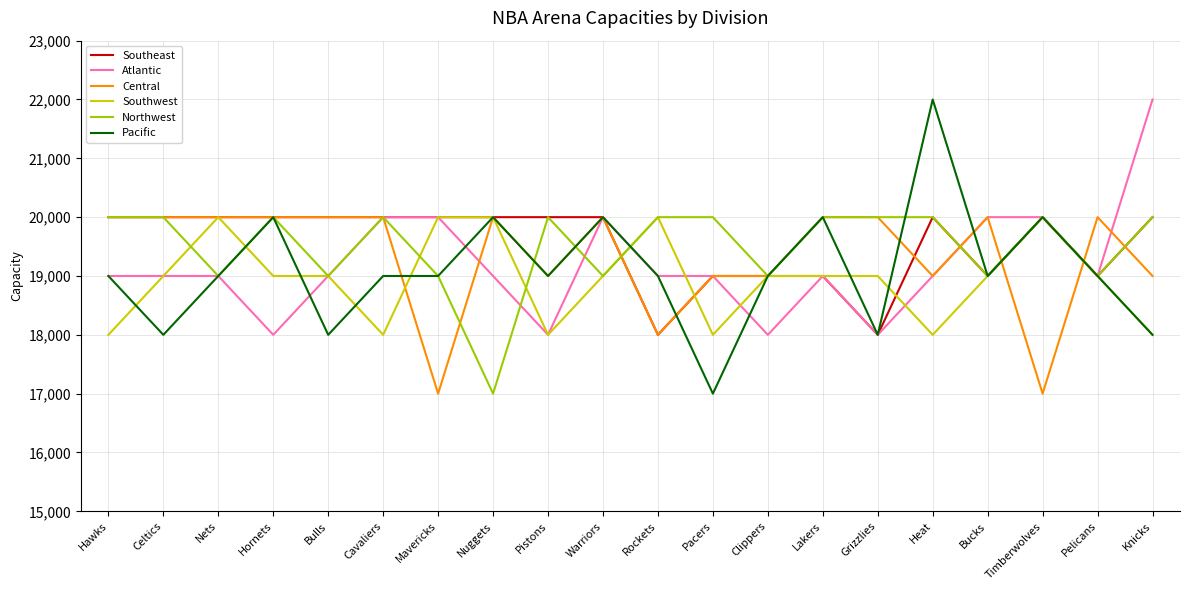

Is the value of Southeast at Mavericks greater than the value of Atlantic at Nuggets?

Yes